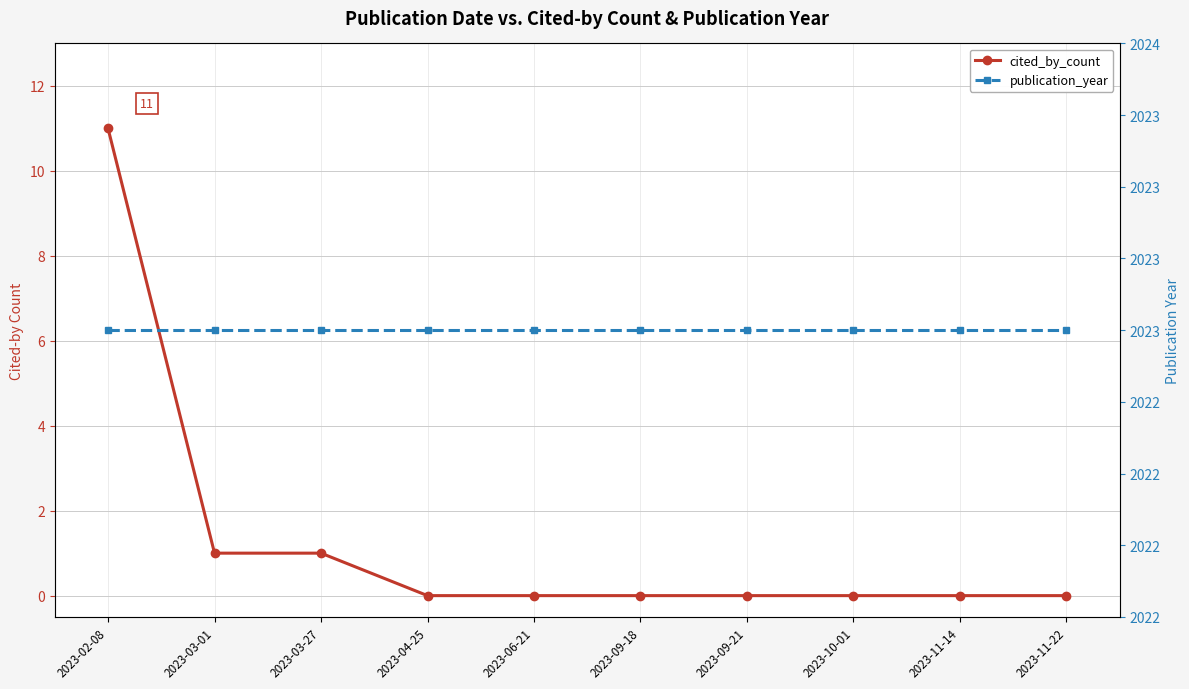

Rank the series by their maximum value, from highest to lowest.

publication_year, cited_by_count